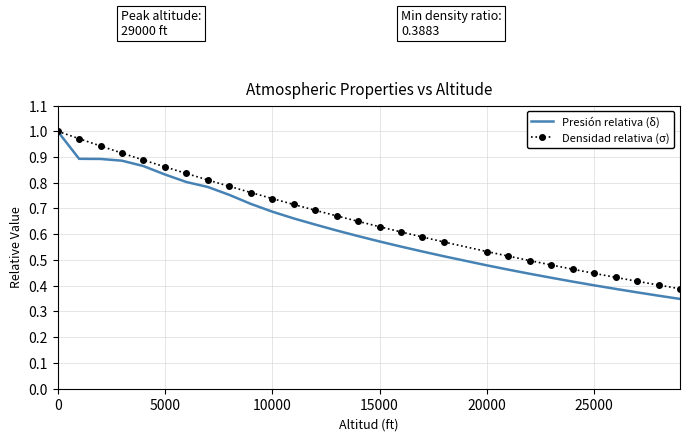

Which series has the largest range (max minus min)?

Presión relativa (δ)